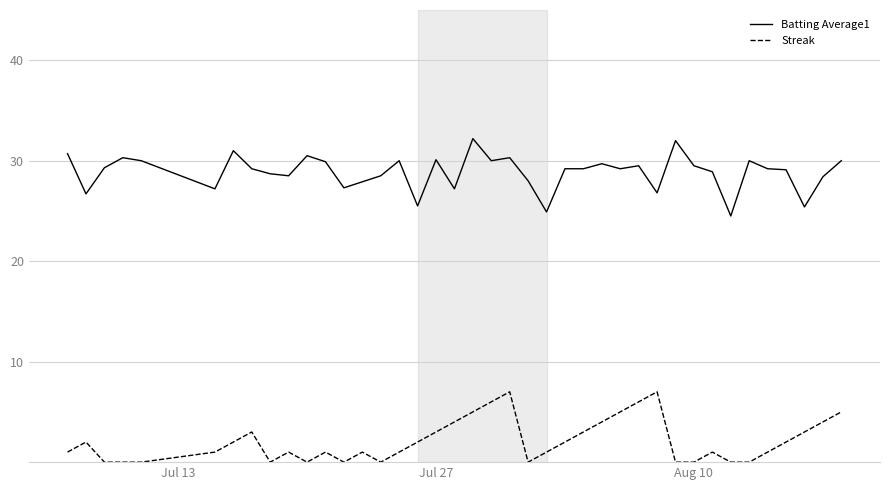

Which series has the largest total across all categories?

Batting Average1